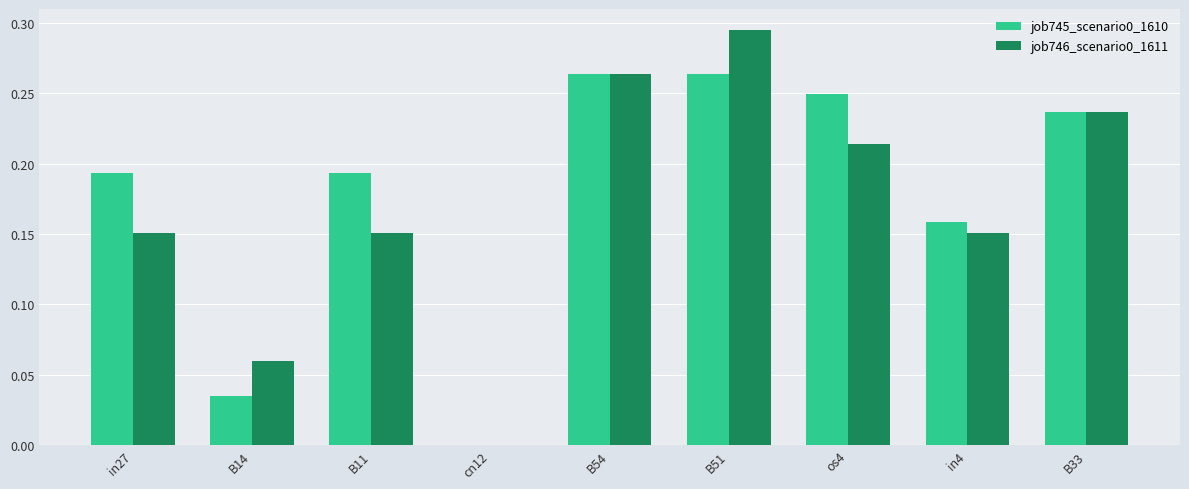

At which category is the sum across all series the highest?

B51